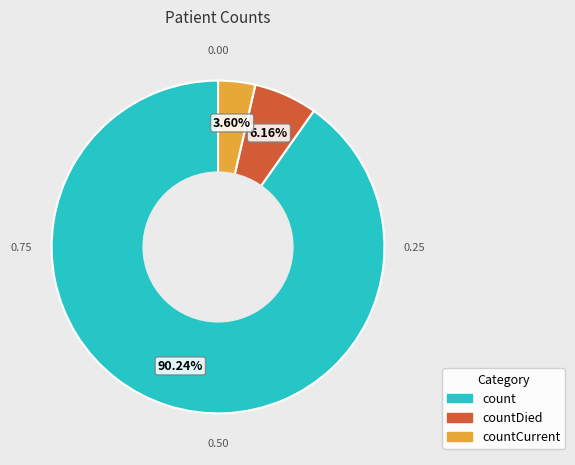

To the nearest percent, what portion does countCurrent represent?

4%